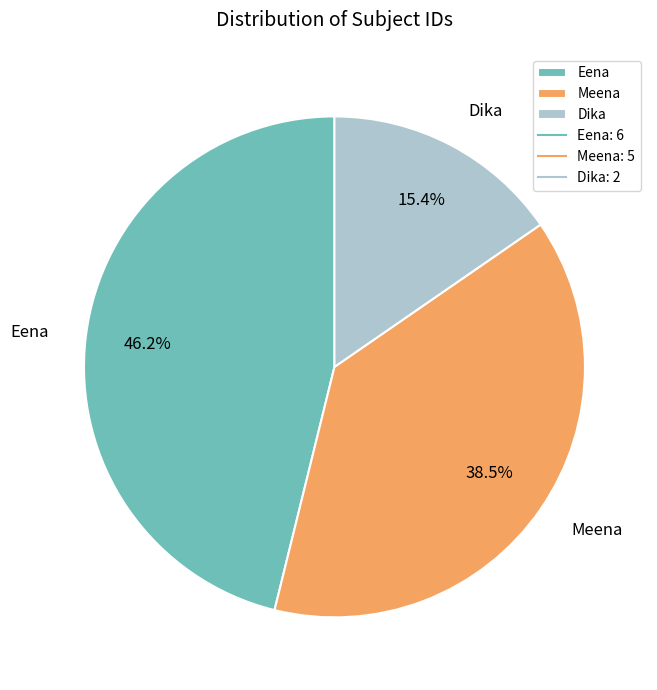

Is the sum of Dika and Eena greater than half?

Yes